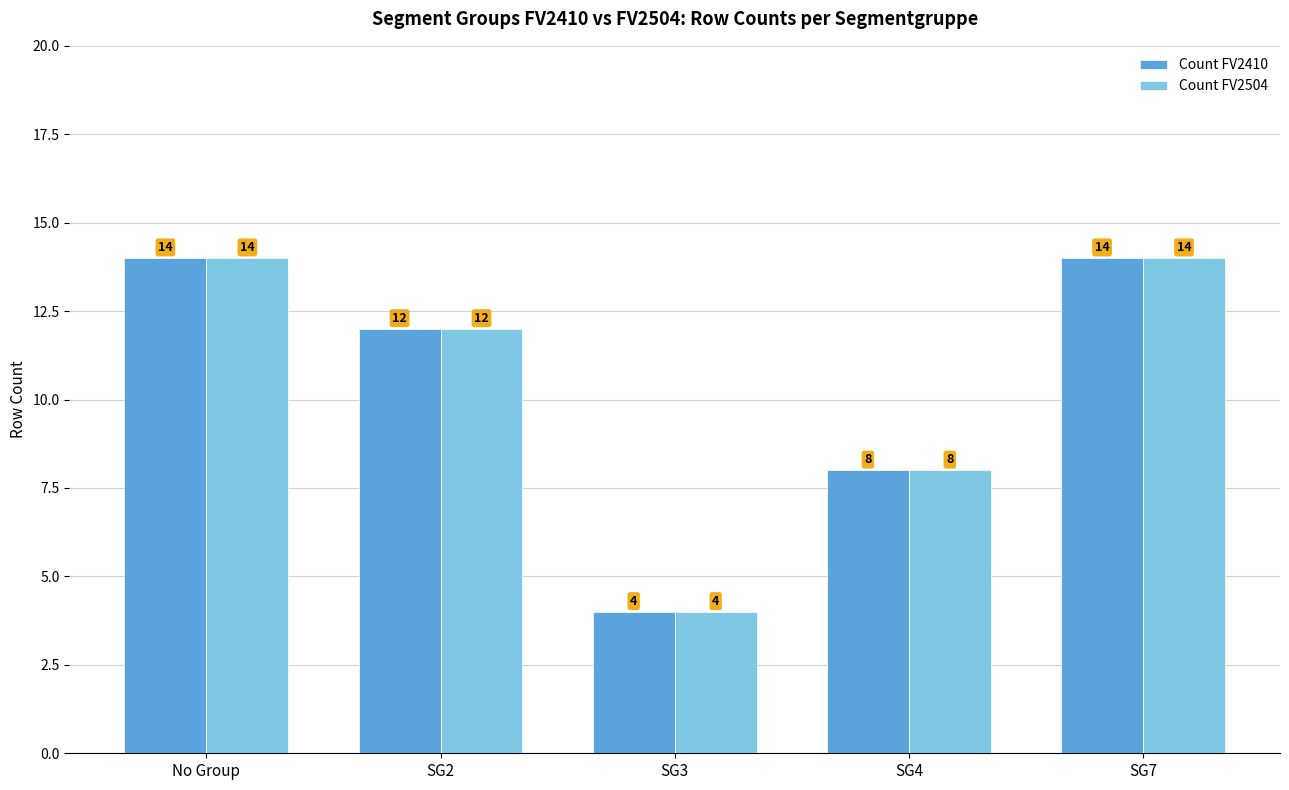

What is the average value of the Count FV2504 series?

10